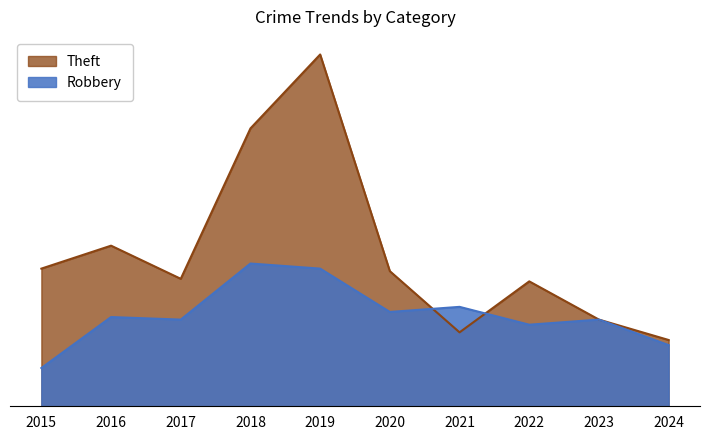

List the labels in order of Theft value, largest first.

2019, 2018, 2016, 2015, 2020, 2017, 2022, 2023, 2021, 2024